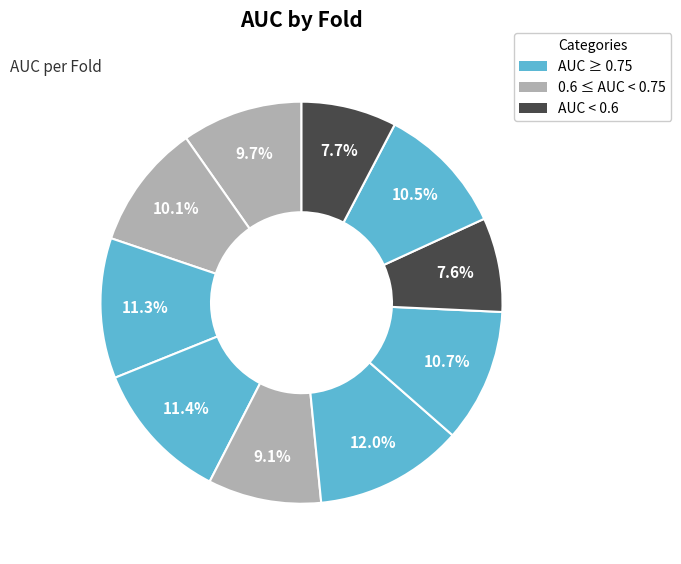

Count the number of slices in the pie.

10